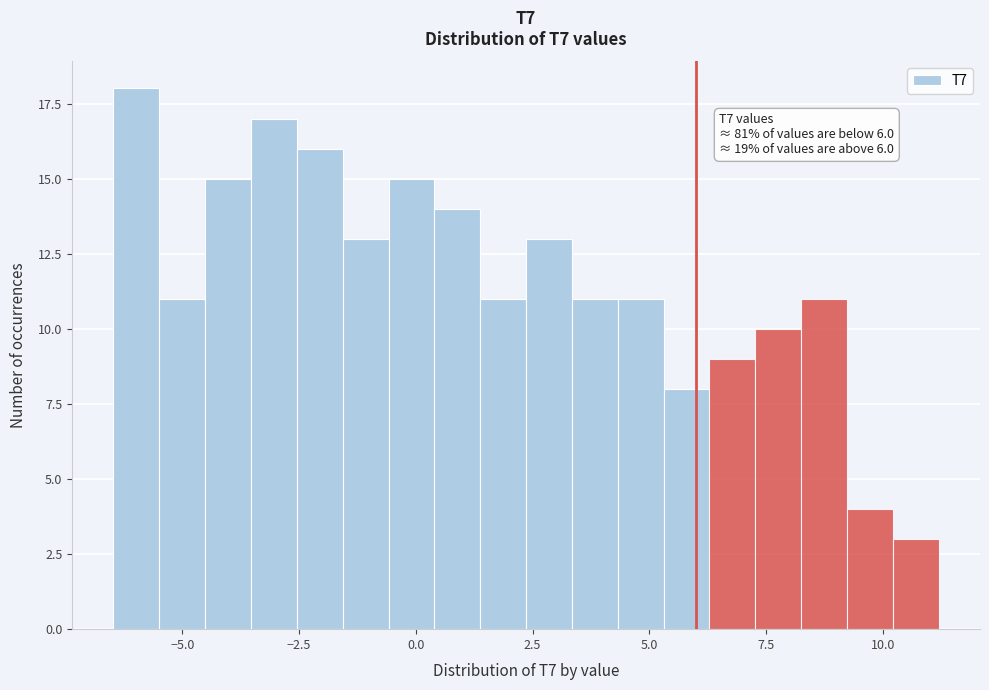

Around what value on the x-axis is the tallest bar? Give the approximate position of its centre, as read against the axis.

-6.0